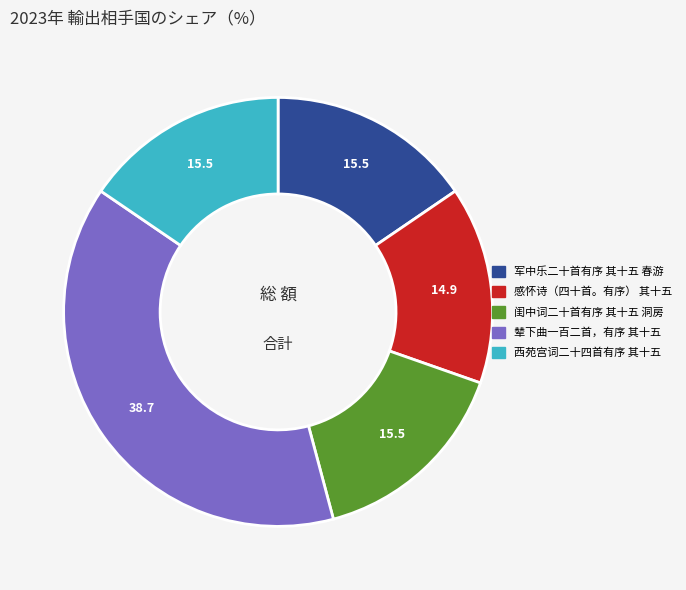

Is it true that 西苑宫词二十四首有序 其十五 is 29% of the pie?

False